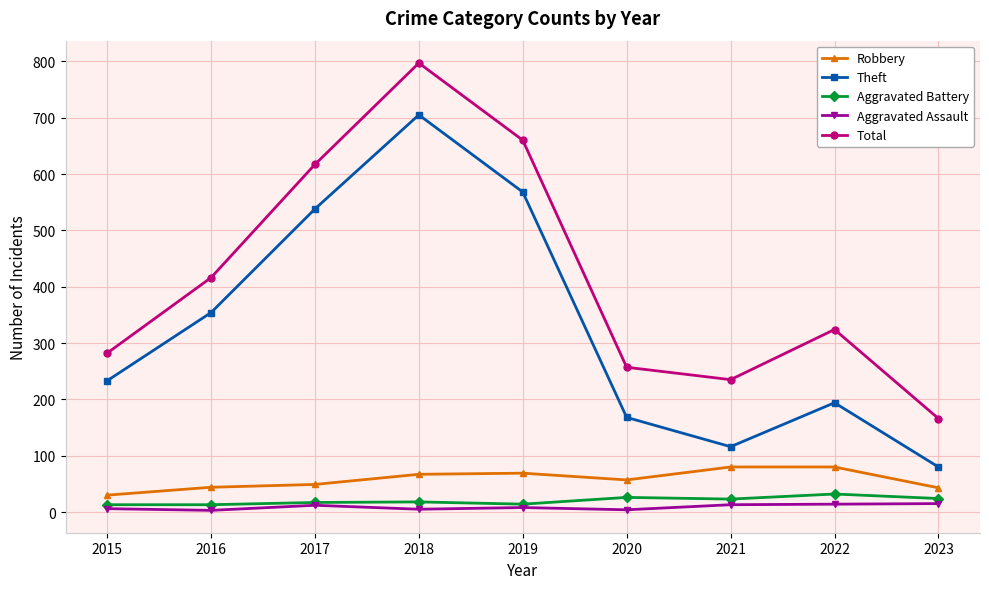

Which series has the largest range (max minus min)?

Total